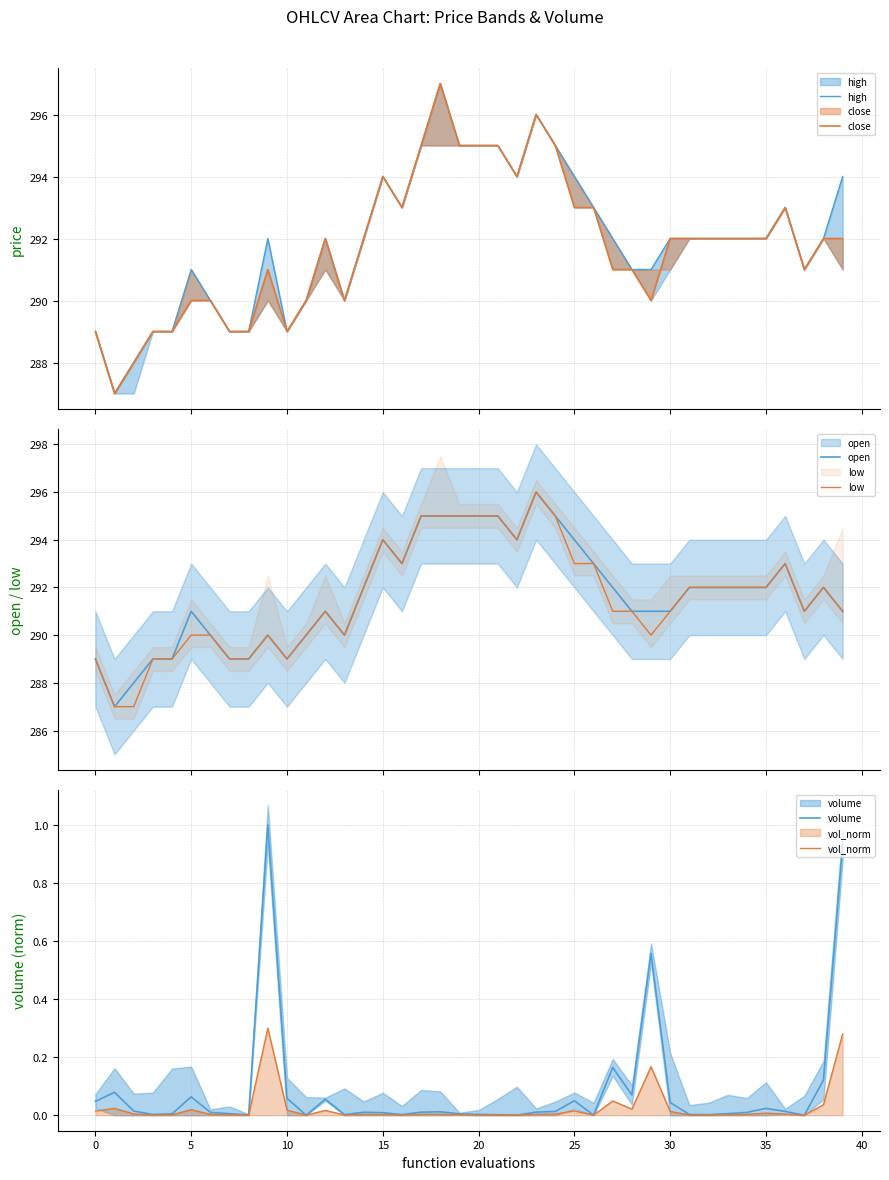

The vol_norm series shows 0.0 at 25. True or false?

True